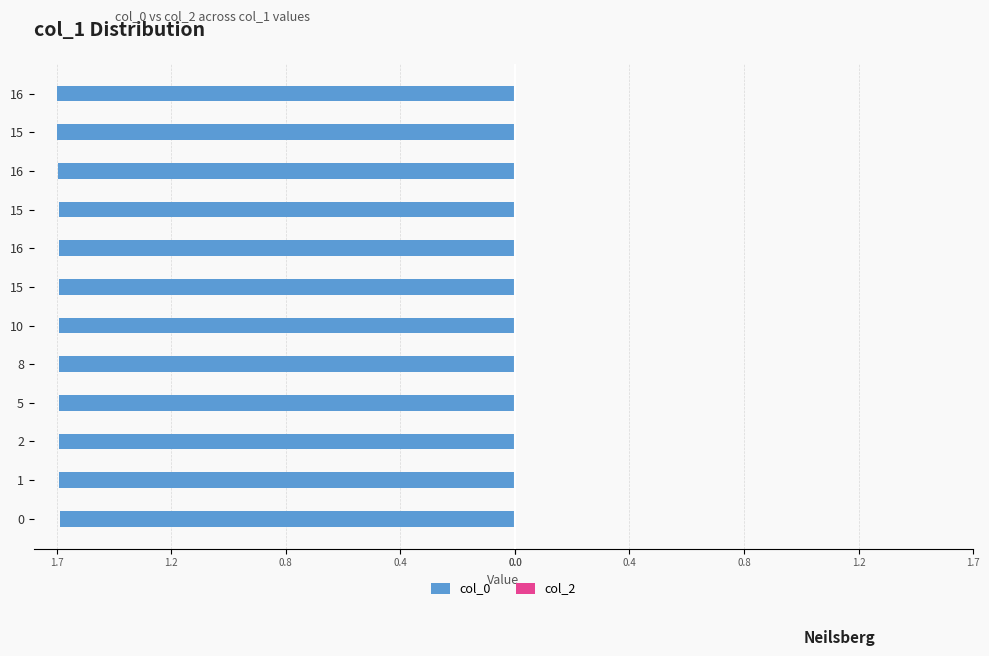

Are the bars horizontal?

Yes